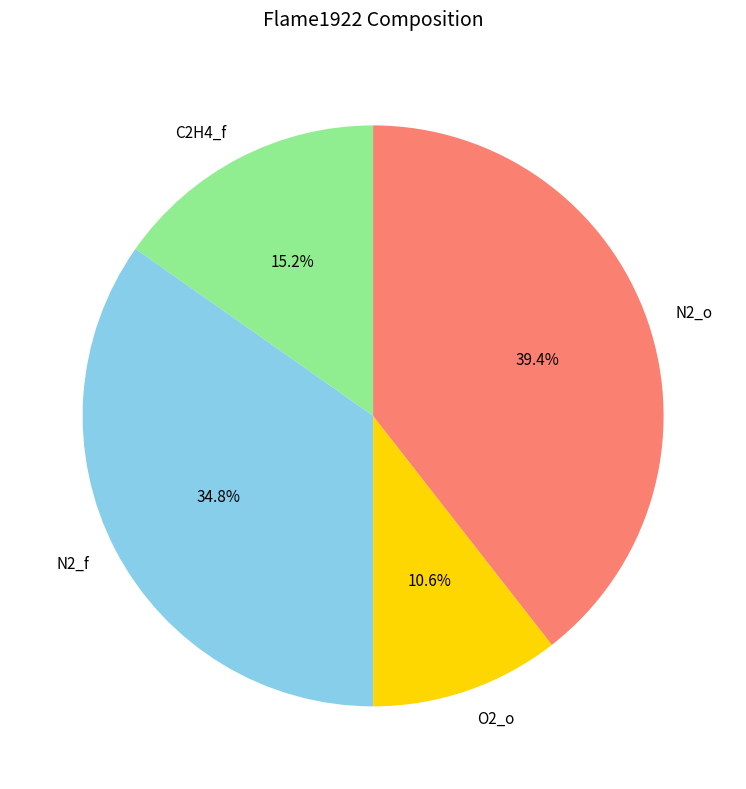

Which slice is the smallest?

O2_o